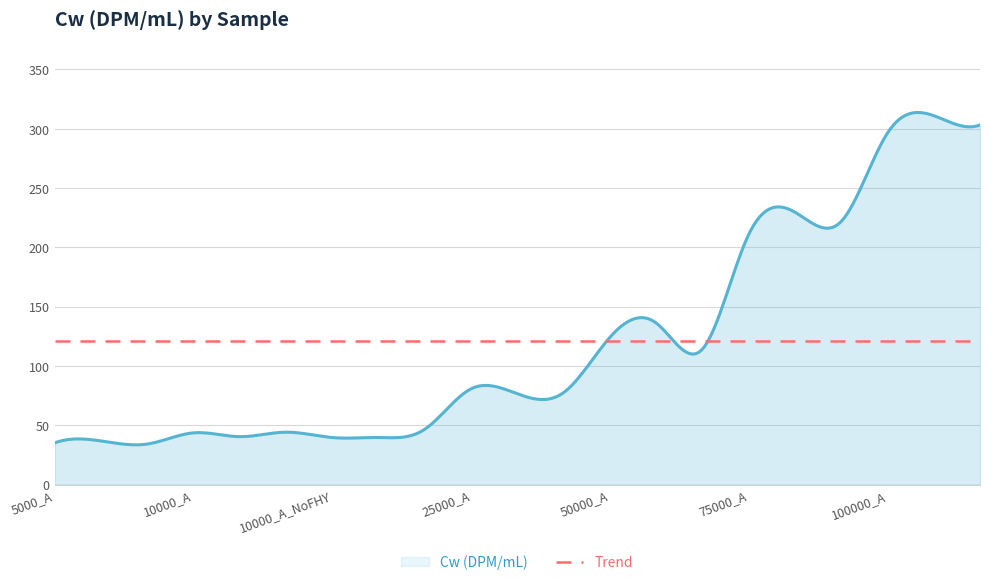

How many data points does each series have?

21